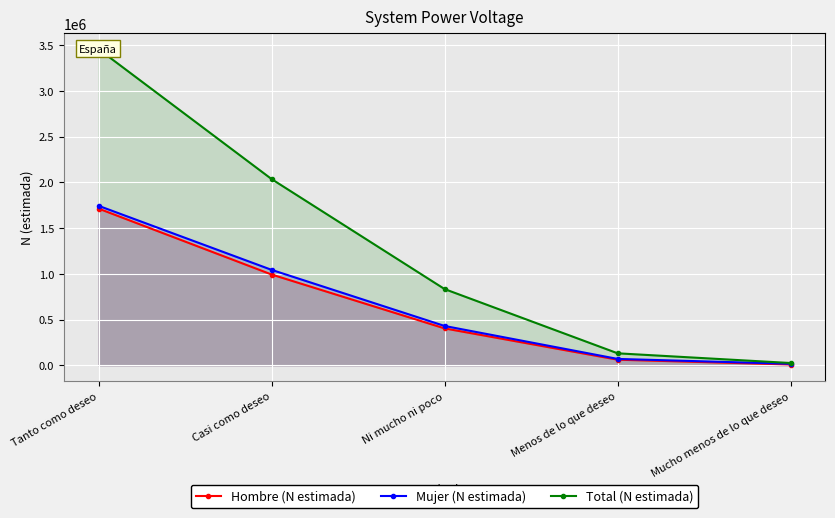

Which series has the largest total across all categories?

Total (N estimada)